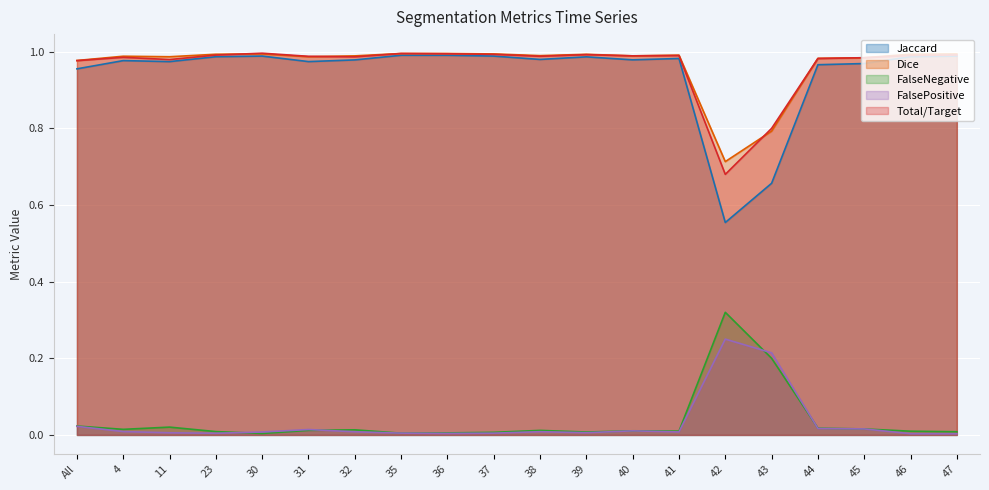

What is the label of the 8th point from the left?

35